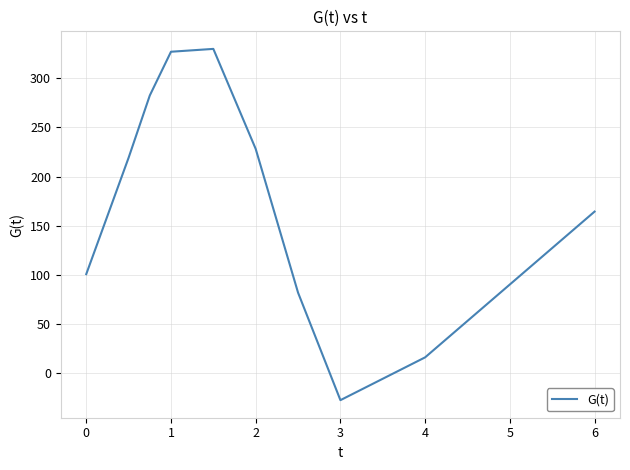

What is the difference between the maximum and minimum values?

356.9